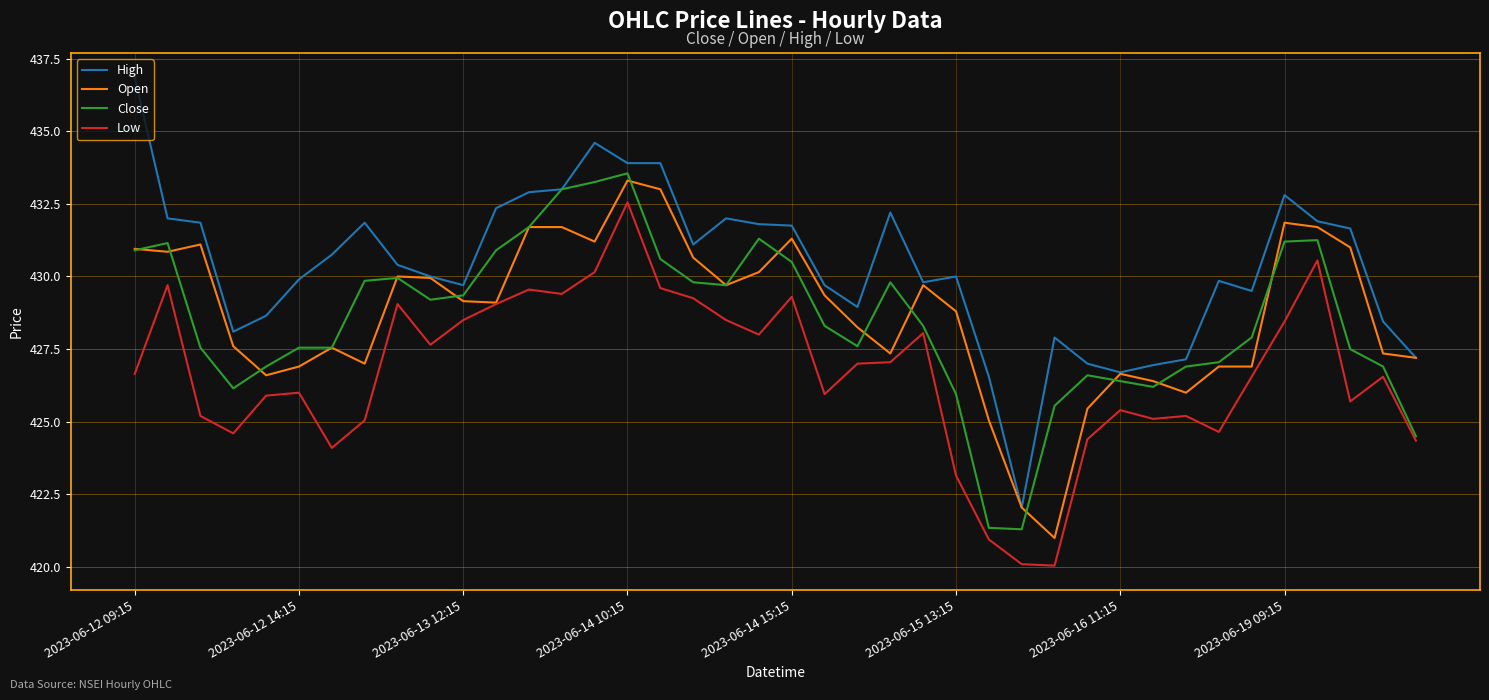

Which series has the widest spread of values?

High